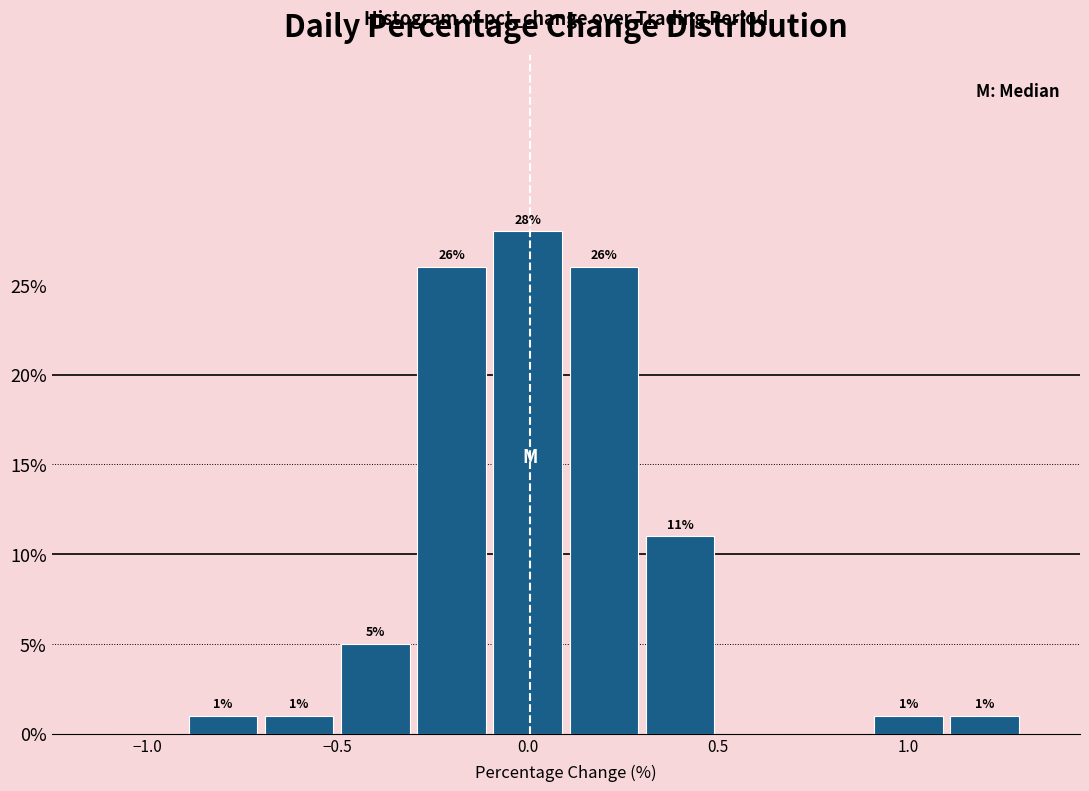

Which range on the x-axis has the tallest bar?

-0.1 to 0.1